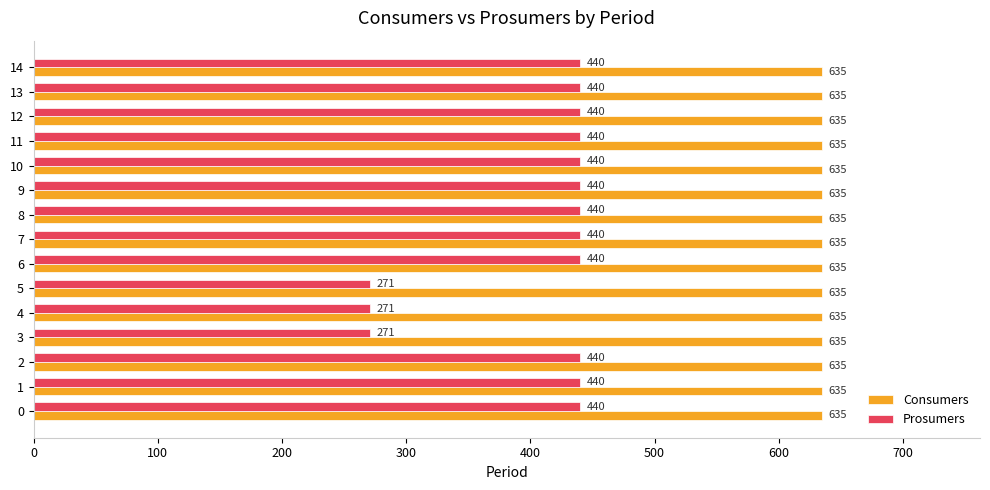

List the series in order of their peak value, highest first.

Consumers, Prosumers